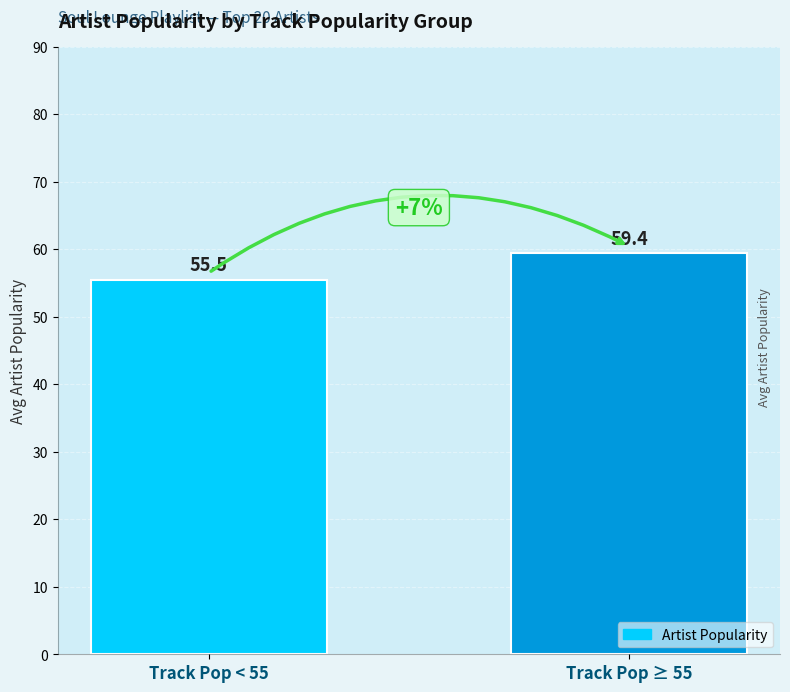

Is it true that the value at Track Pop ≥ 55 is 59.4?

True